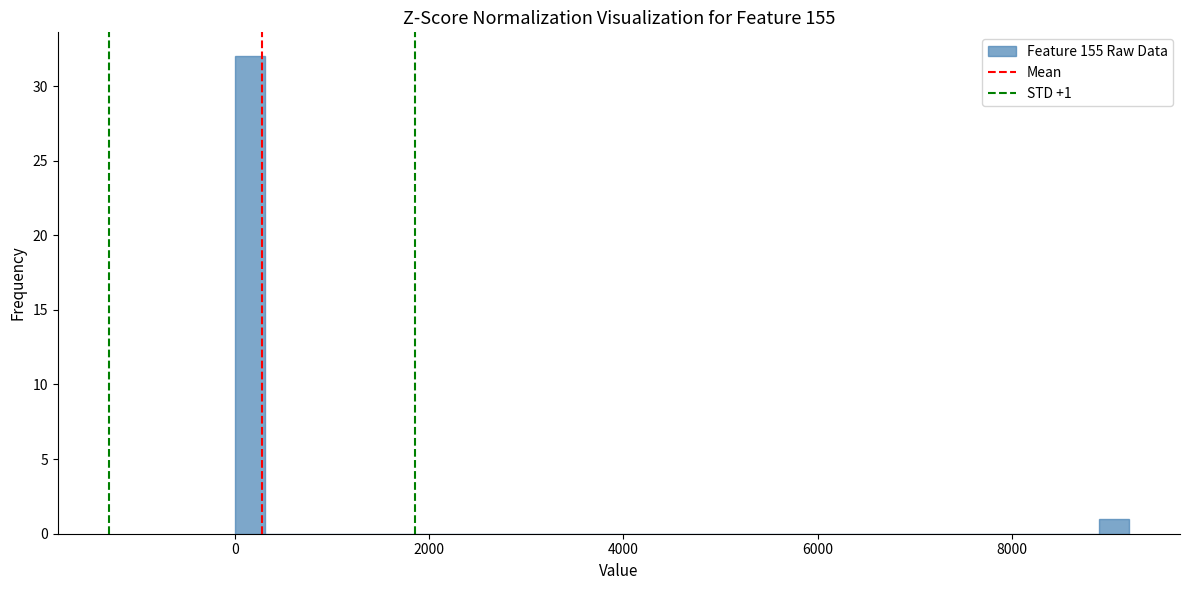

Read against the x-axis, roughly where is the centre of the tallest bar?

200